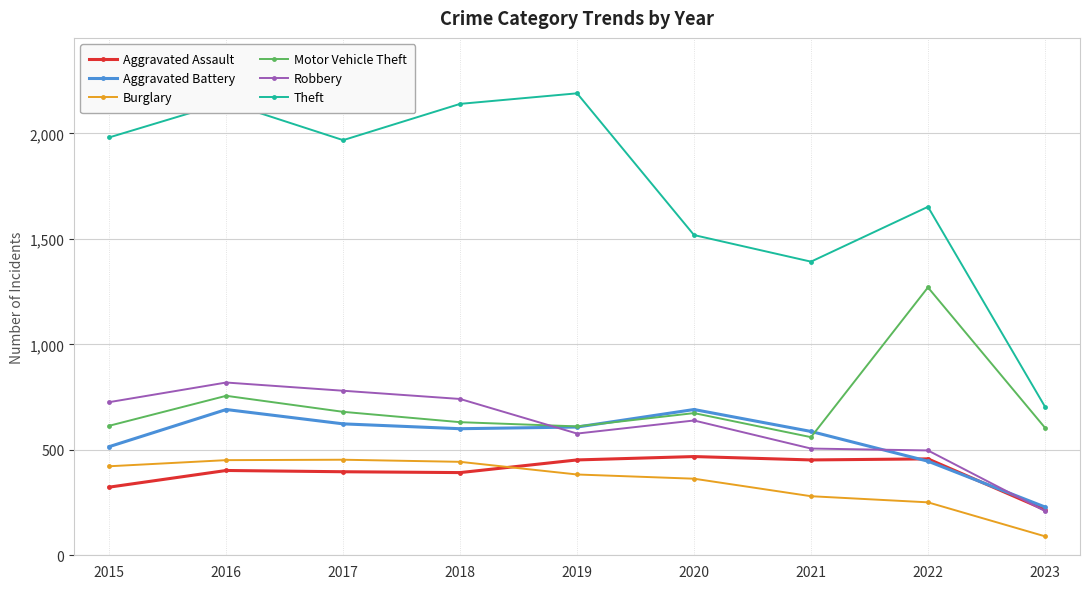

How many lines are shown in the chart?

6